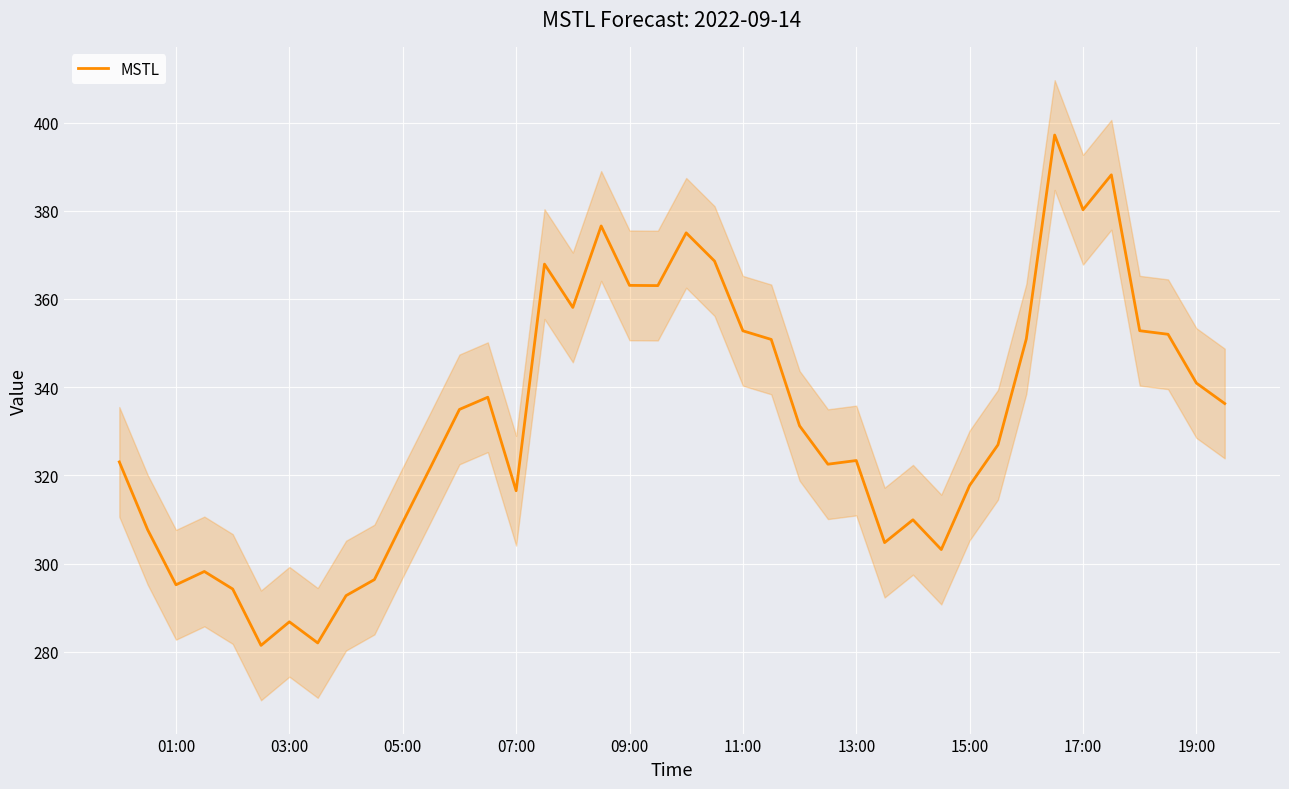

The MSTL series shows 132.5 at 13:00. True or false?

False